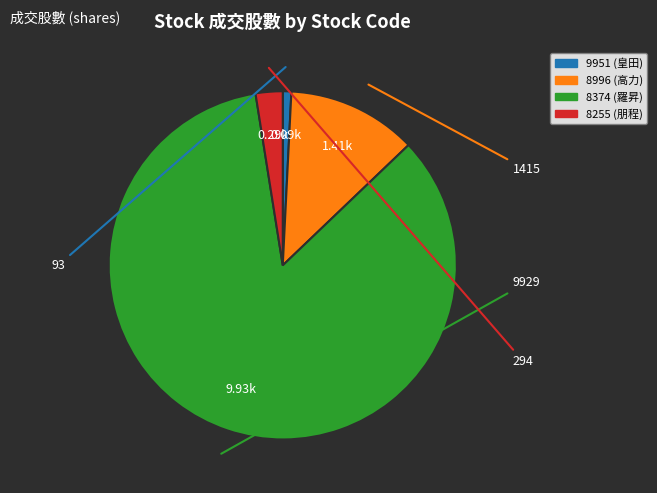

How many slices are in this pie chart?

4